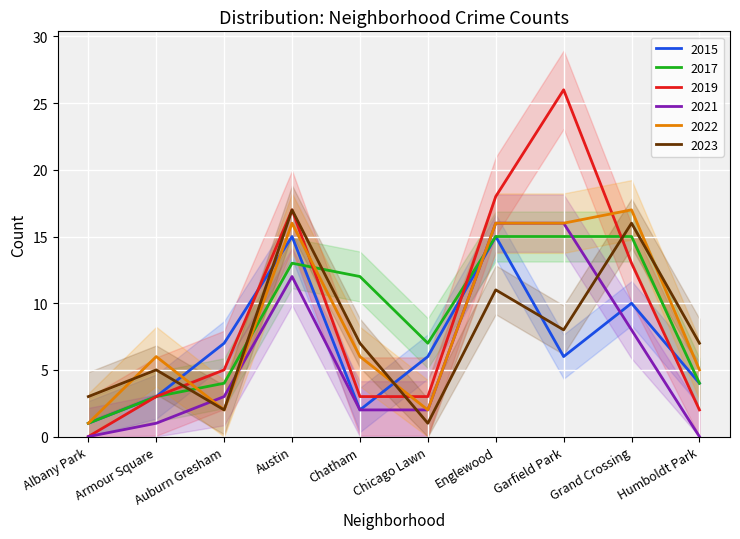

The 2021 series shows 3 at Chatham. True or false?

False